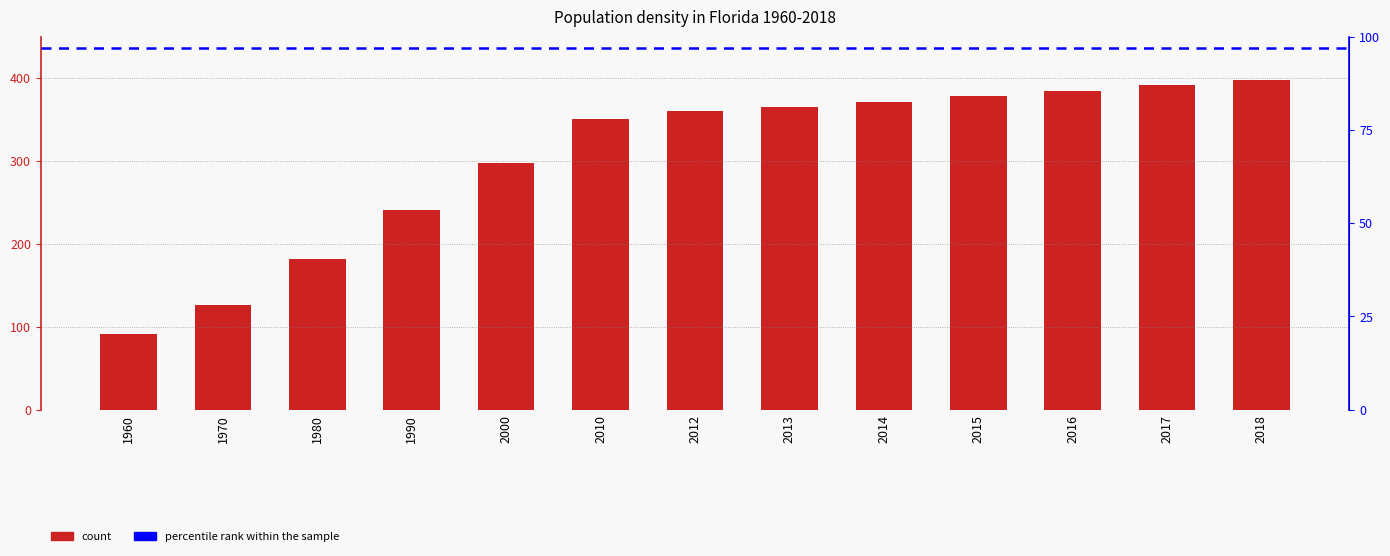

True or false: the data shows 350.6 at 2010.

True